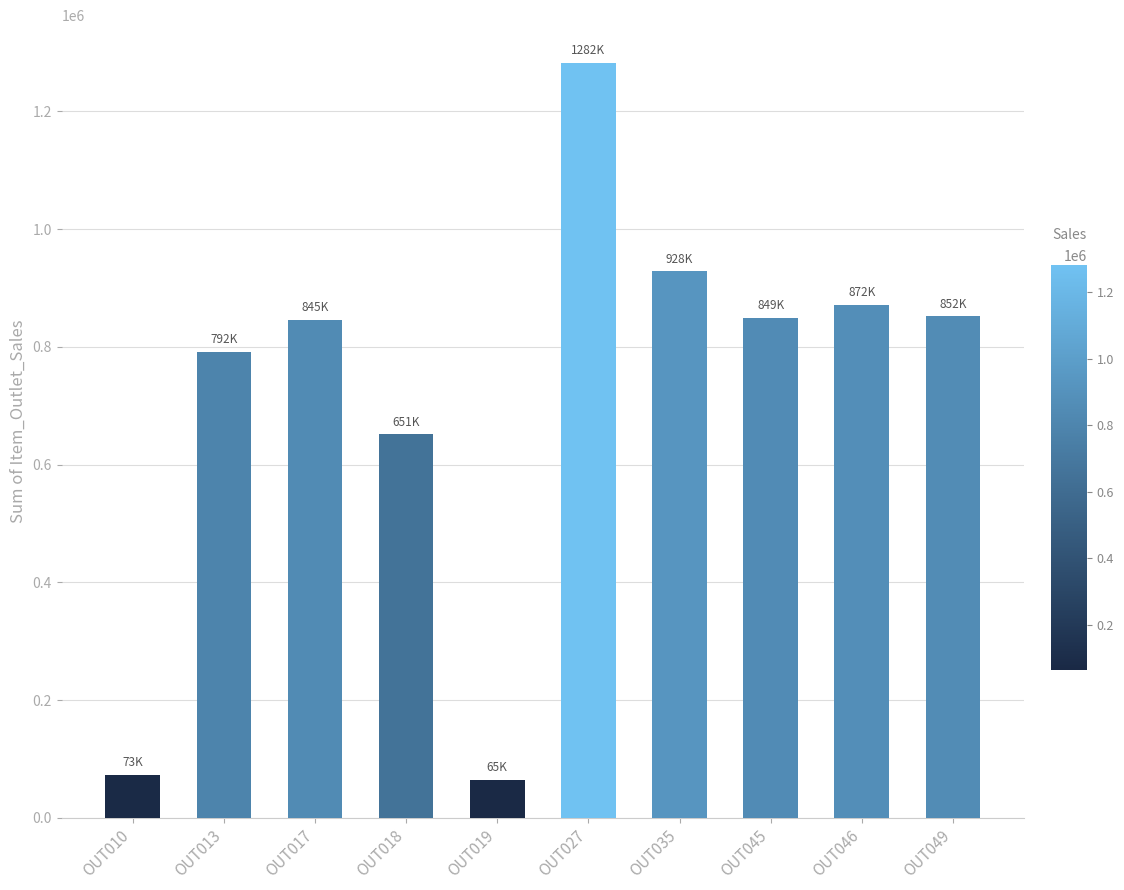

What is the minimum value shown in the chart?

64565.3